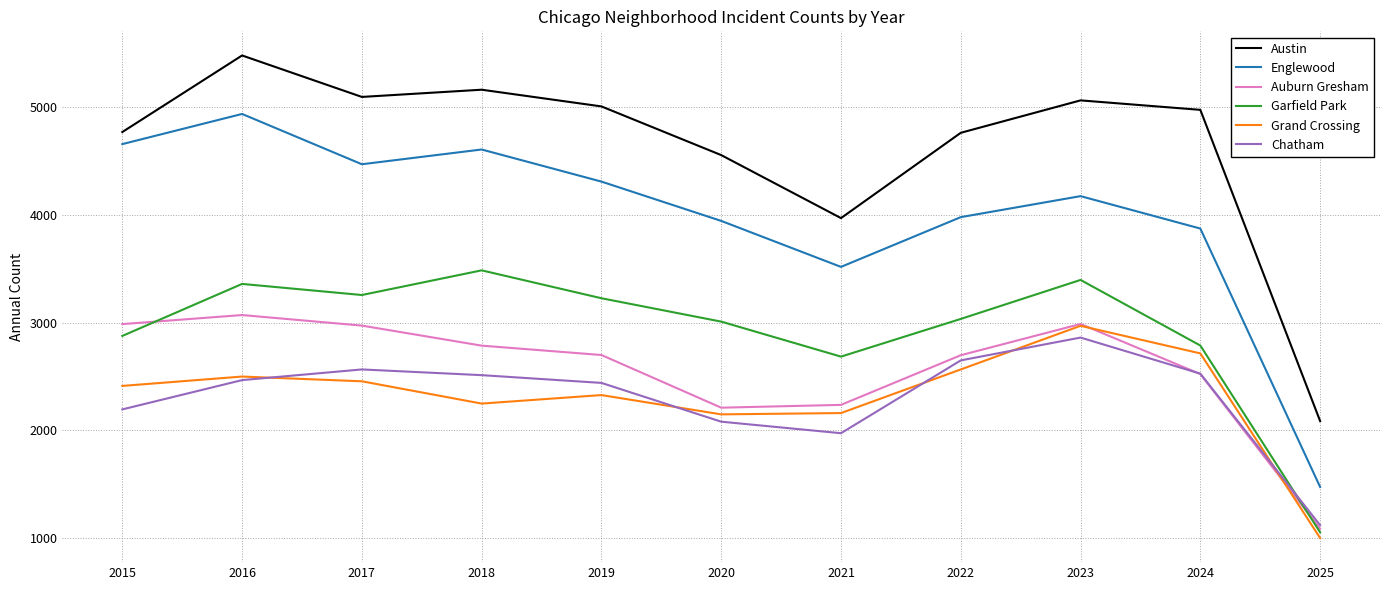

True or false: Auburn Gresham has a value of 2987 at 2015.

True